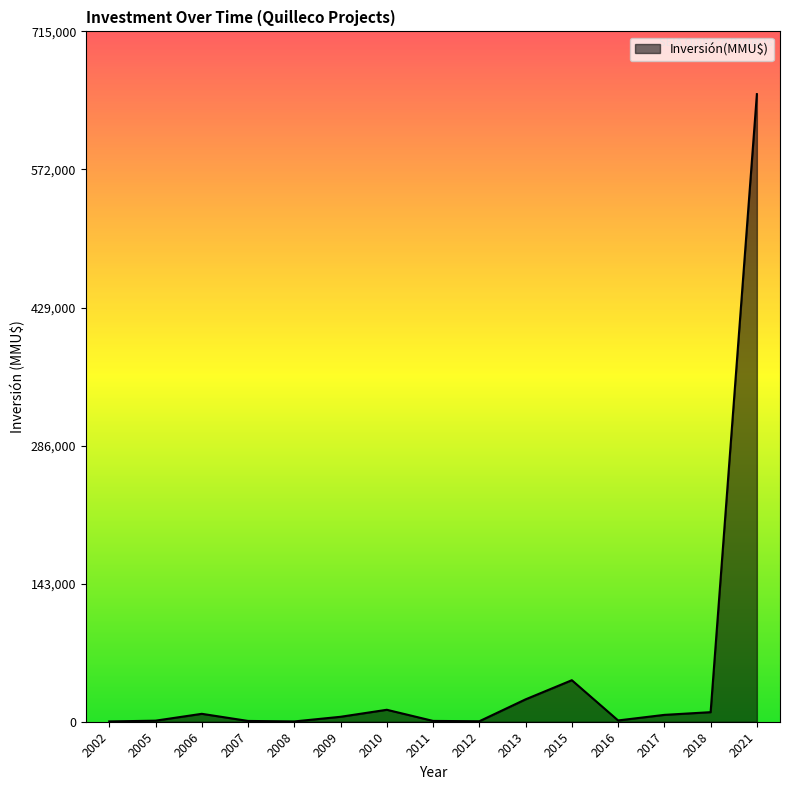

What is the sum of the values at 2009 and 2012?

5606